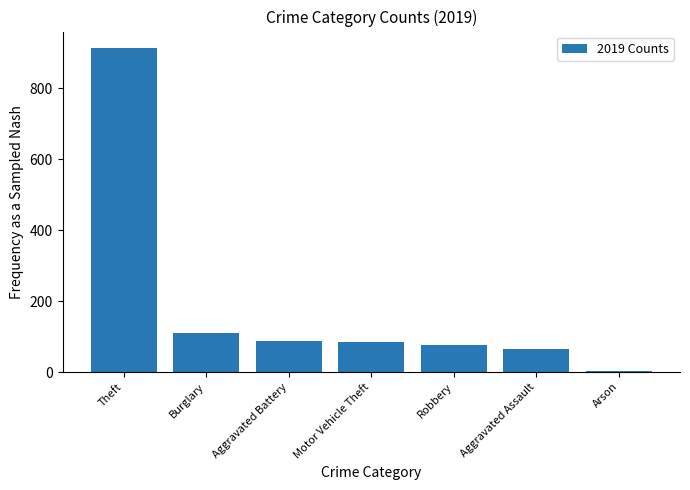

Which has a higher value, Robbery or Burglary?

Burglary